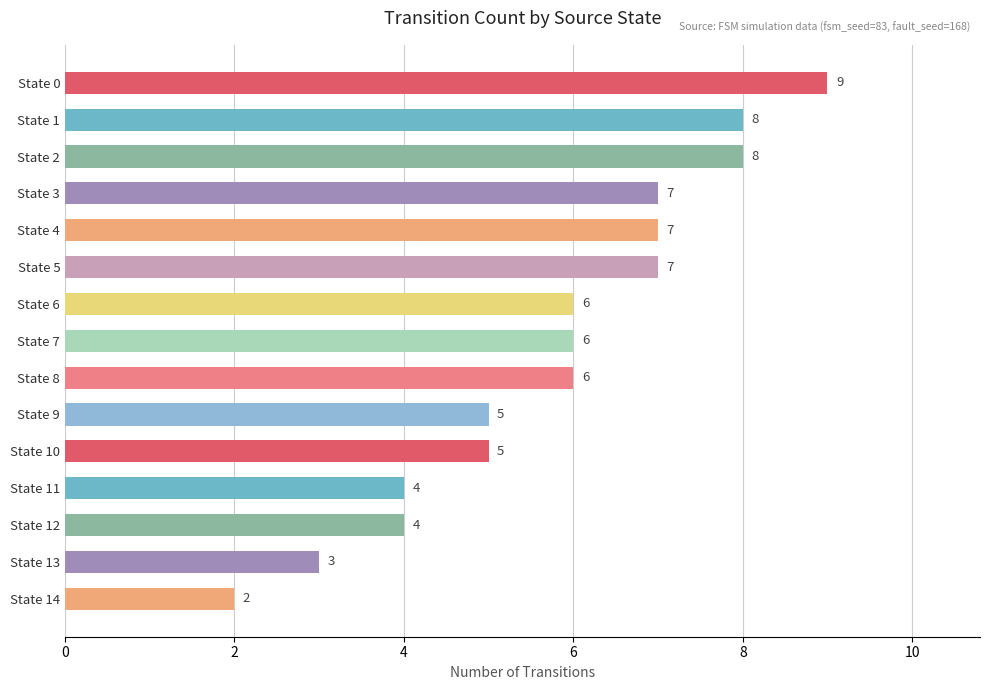

What is the value of the 4th bar from the top?

7